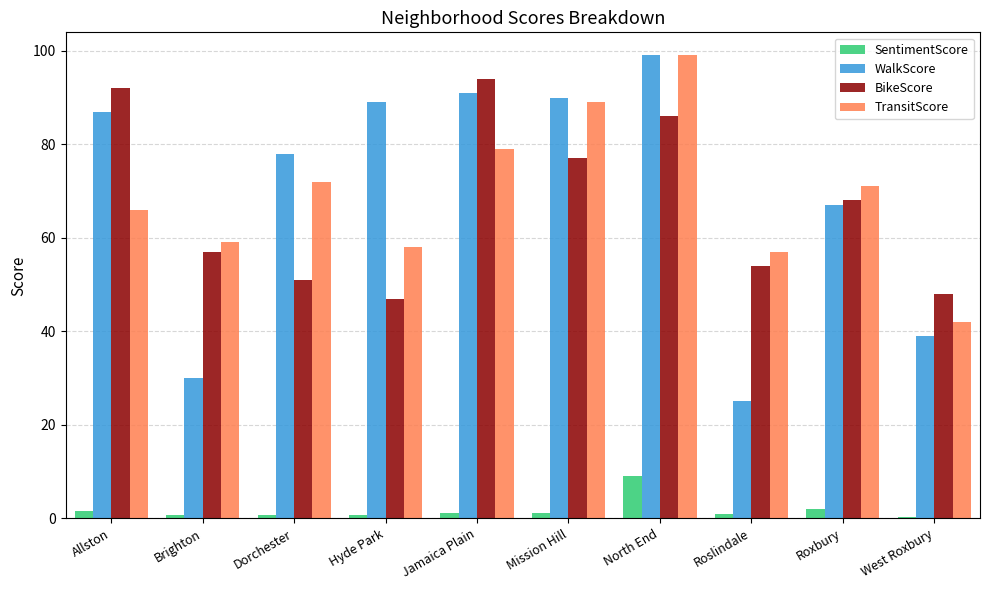

Which series has the largest range (max minus min)?

WalkScore